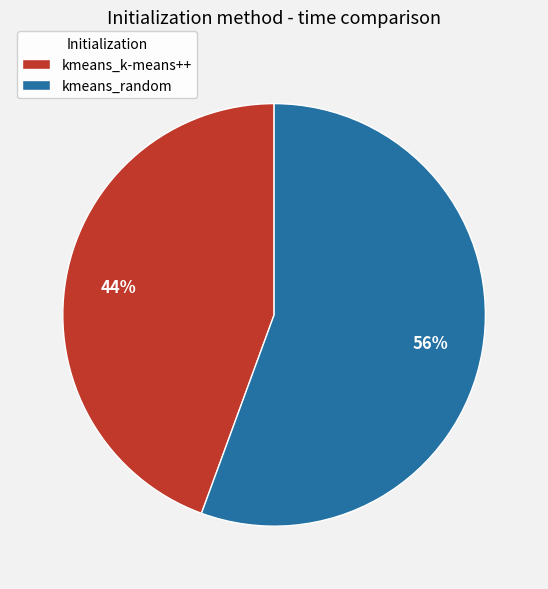

To the nearest percent, what is the average slice percentage?

50%